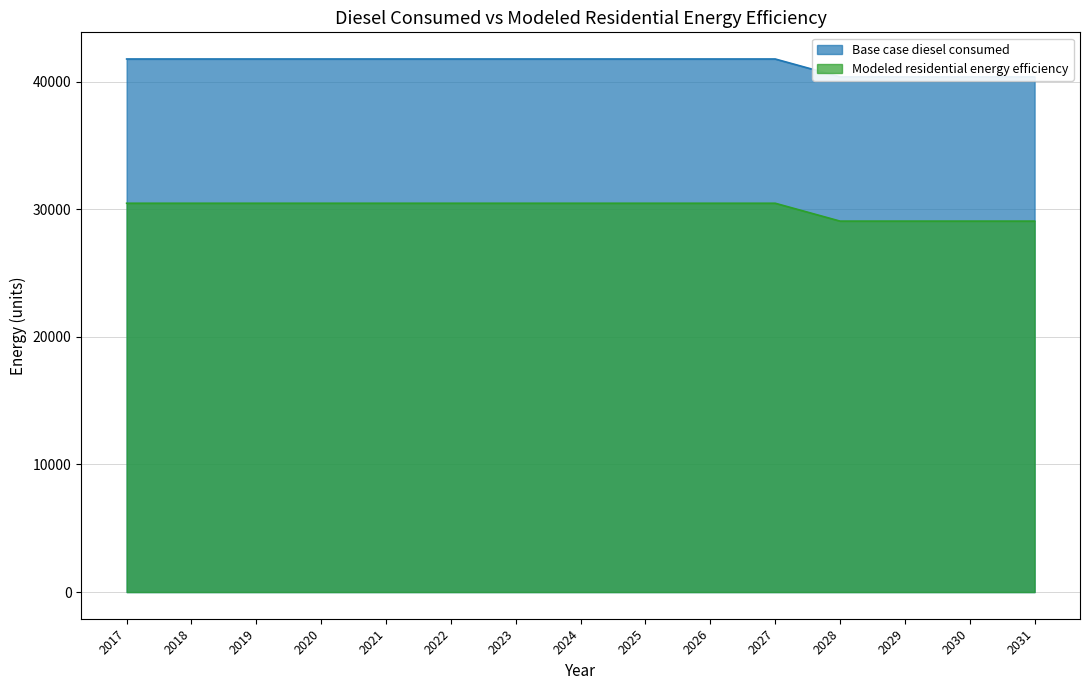

Read the Modeled residential energy efficiency value at 2029.

29073.4